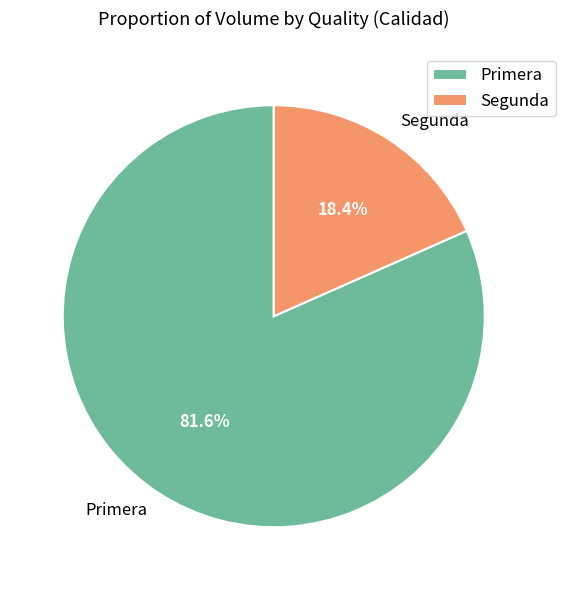

How many slices are in this pie chart?

2